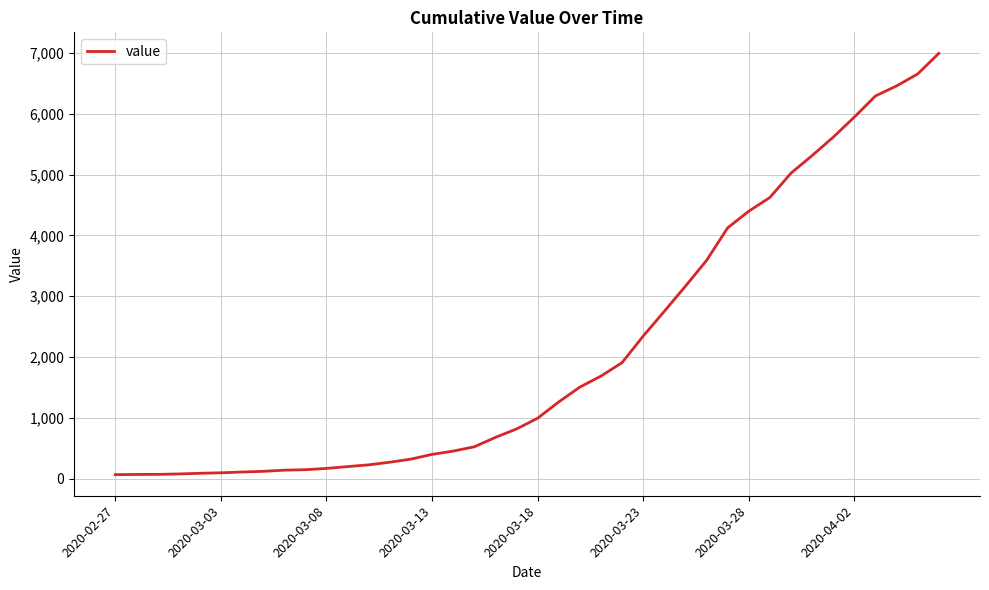

What is the greatest value displayed?

6995